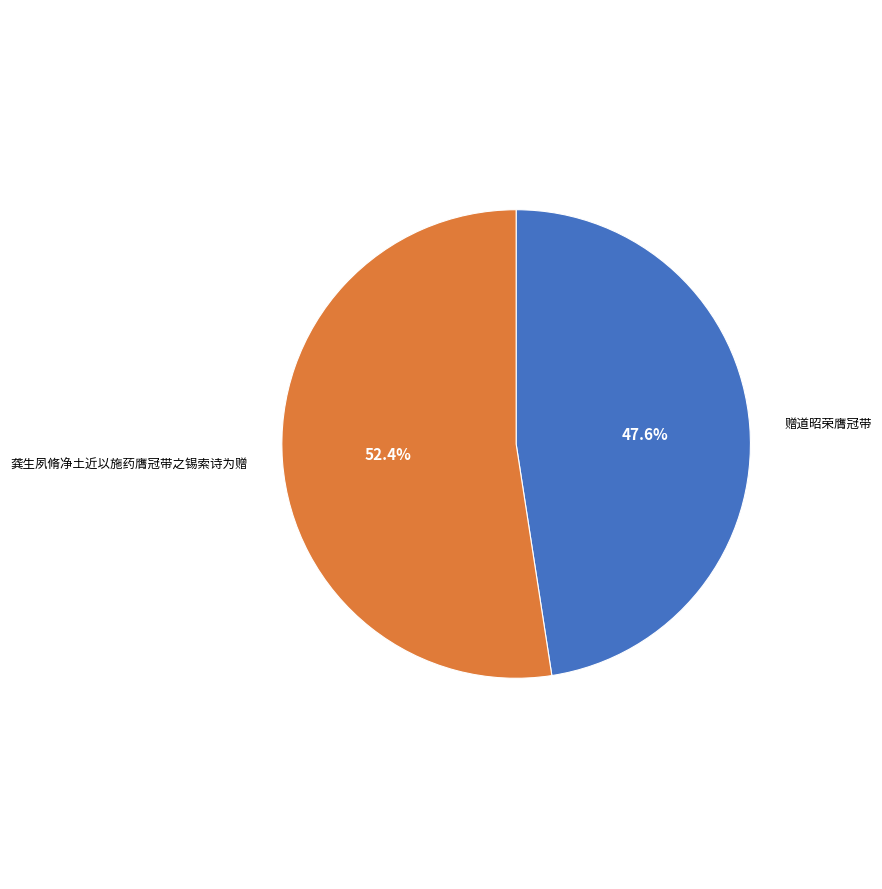

Does any single category account for the majority?

Yes